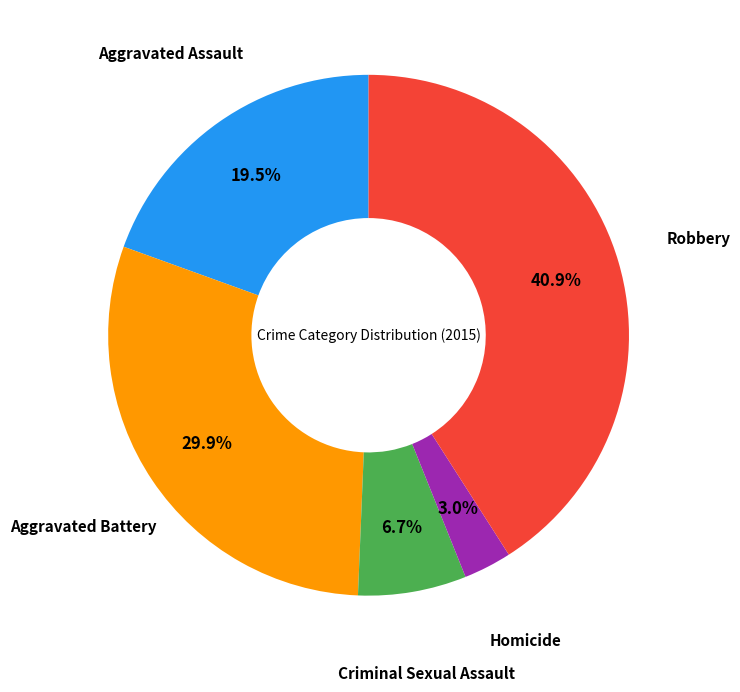

Which category has the biggest portion of the pie?

Robbery